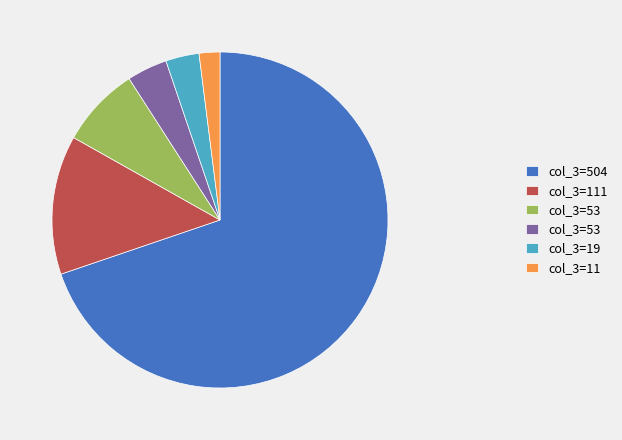

Is there a majority slice in this chart?

Yes